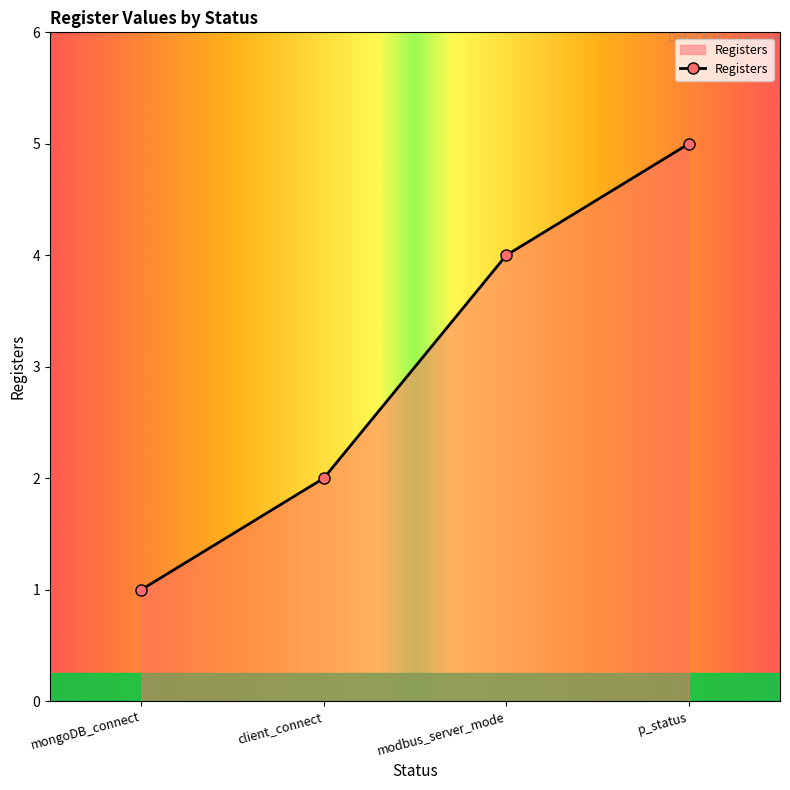

How many data points are less than 4?

2